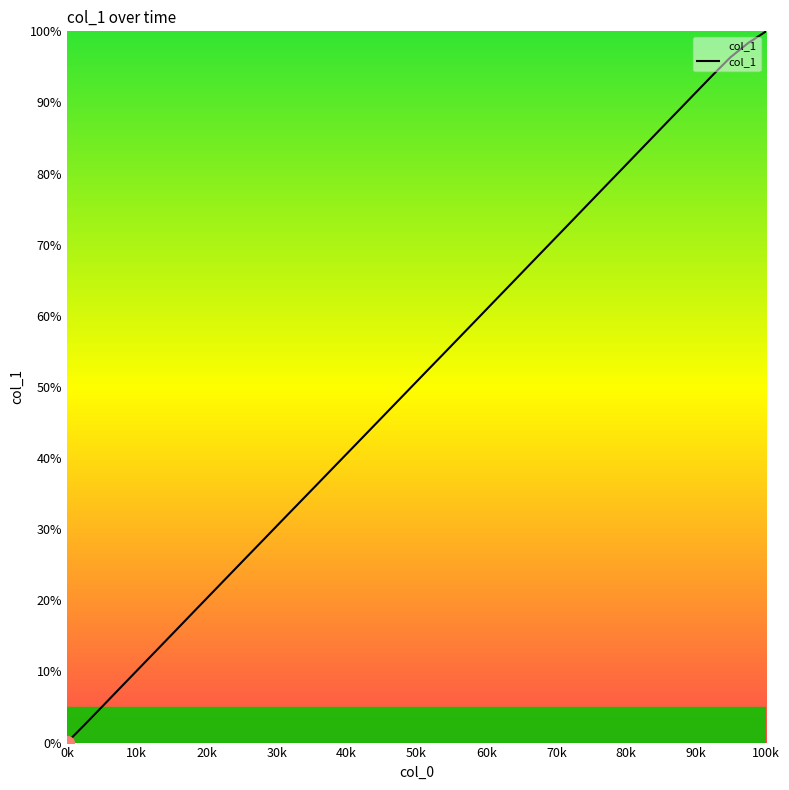

Count the number of categories in the chart.

40